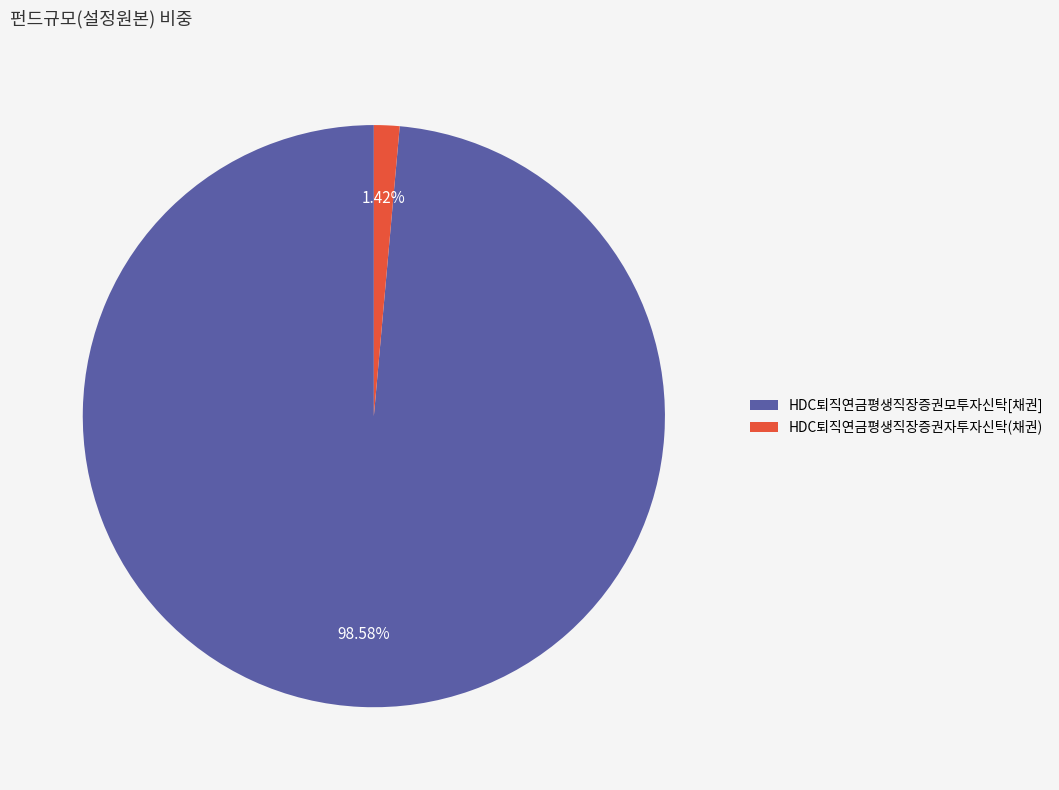

Is HDC퇴직연금평생직장증권모투자신탁[채권] the majority of the pie?

Yes